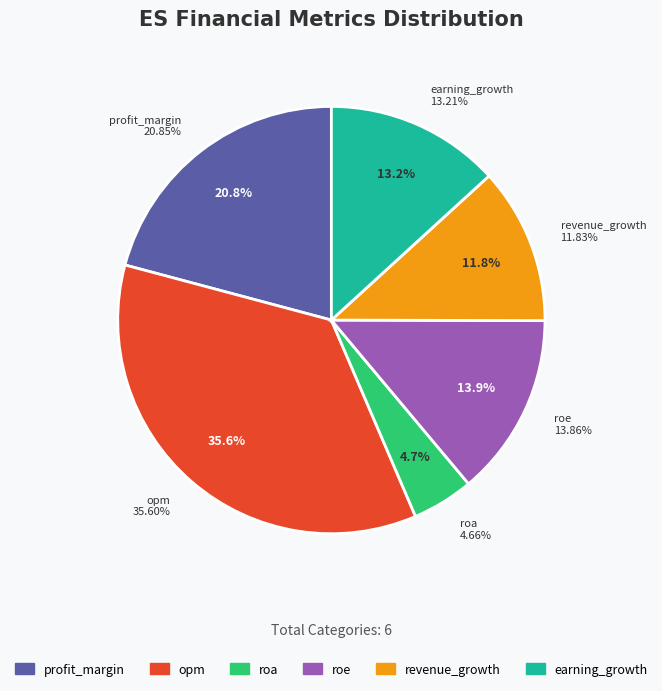

The roe slice represents 7% of the pie. True or false?

False